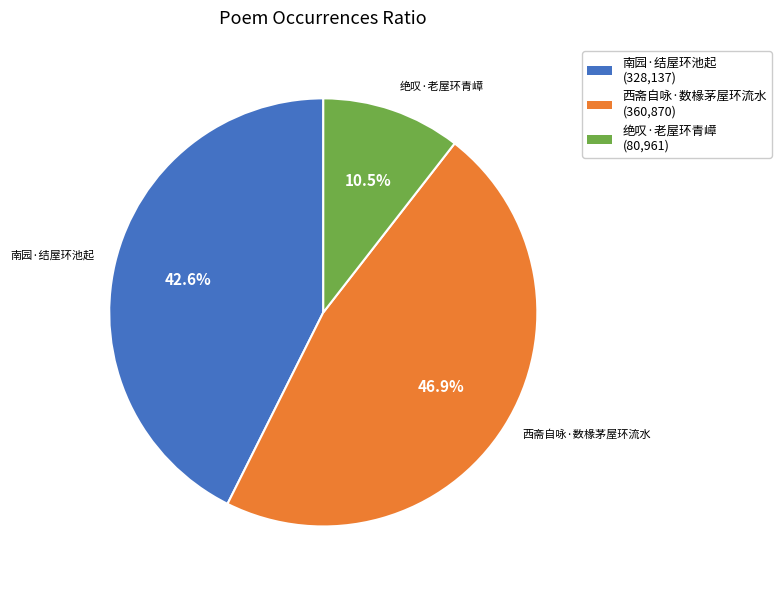

To the nearest percent, what is the difference between the largest and smallest slice percentages?

36%